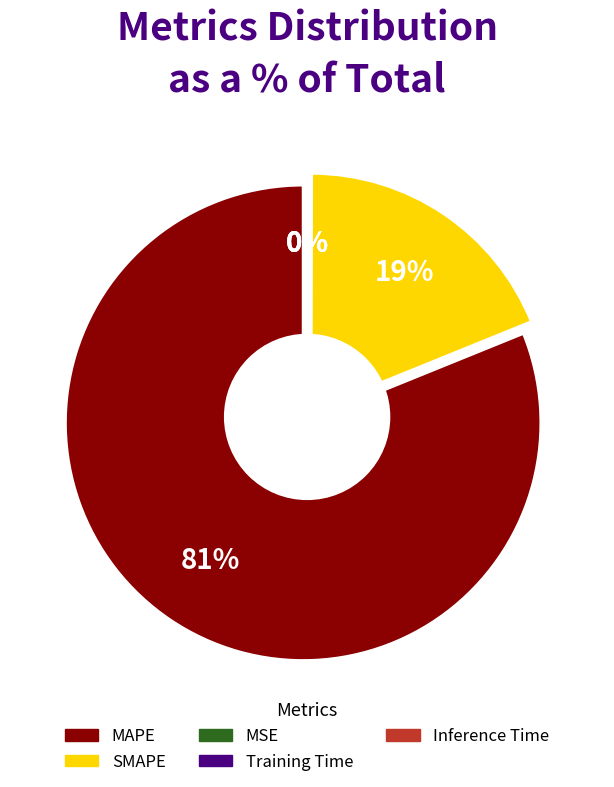

Is there a majority slice in this chart?

Yes